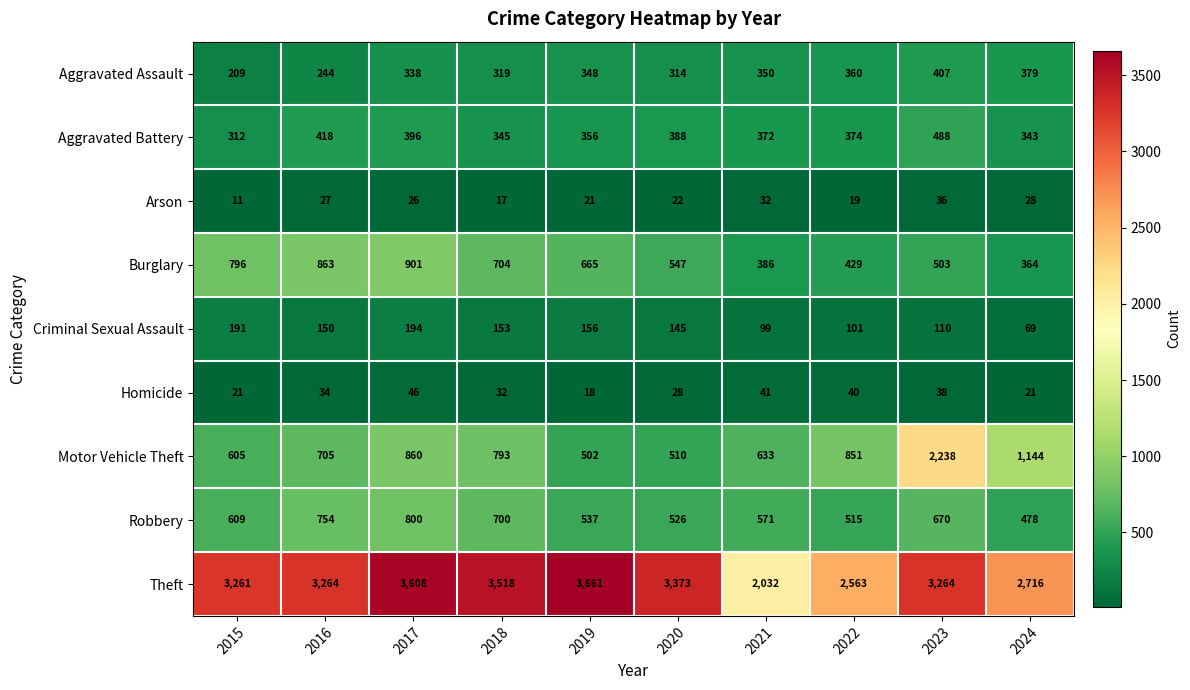

List the series in order of their peak value, lowest first.

Arson, Homicide, Criminal Sexual Assault, Aggravated Assault, Aggravated Battery, Robbery, Burglary, Motor Vehicle Theft, Theft